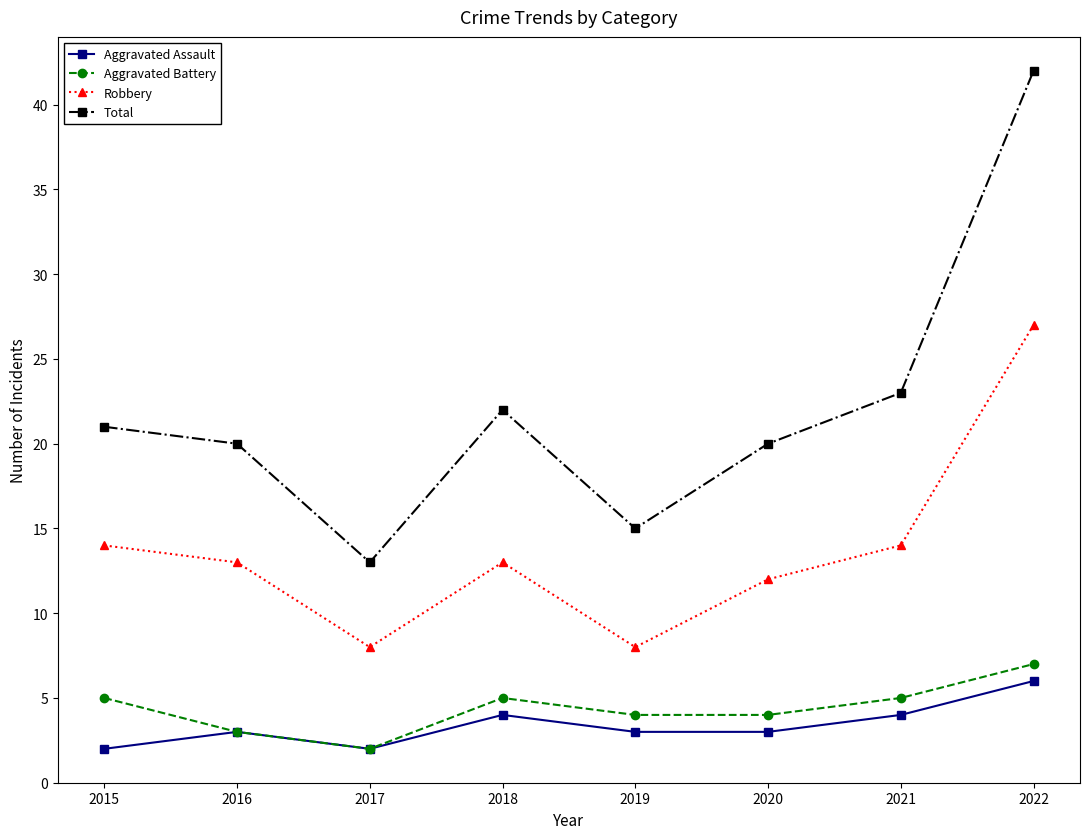

True or false: Total and Aggravated Assault intersect in this chart.

False